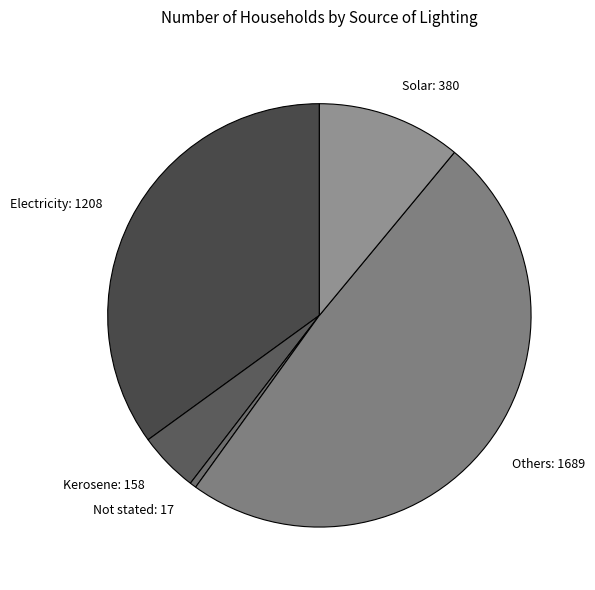

Does any single category account for the majority?

No